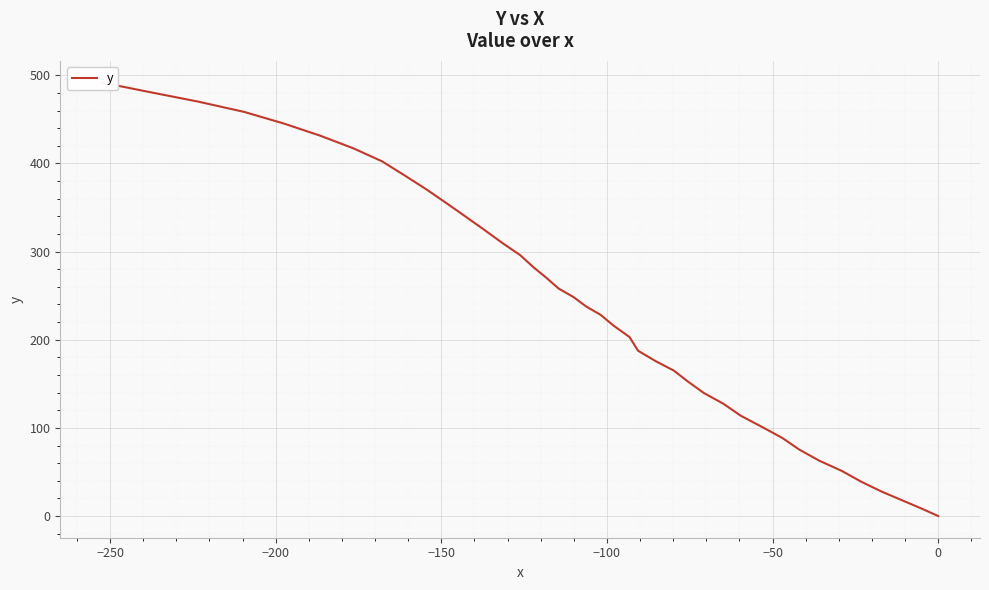

The chart shows a value of 28.5 at 10. True or false?

False